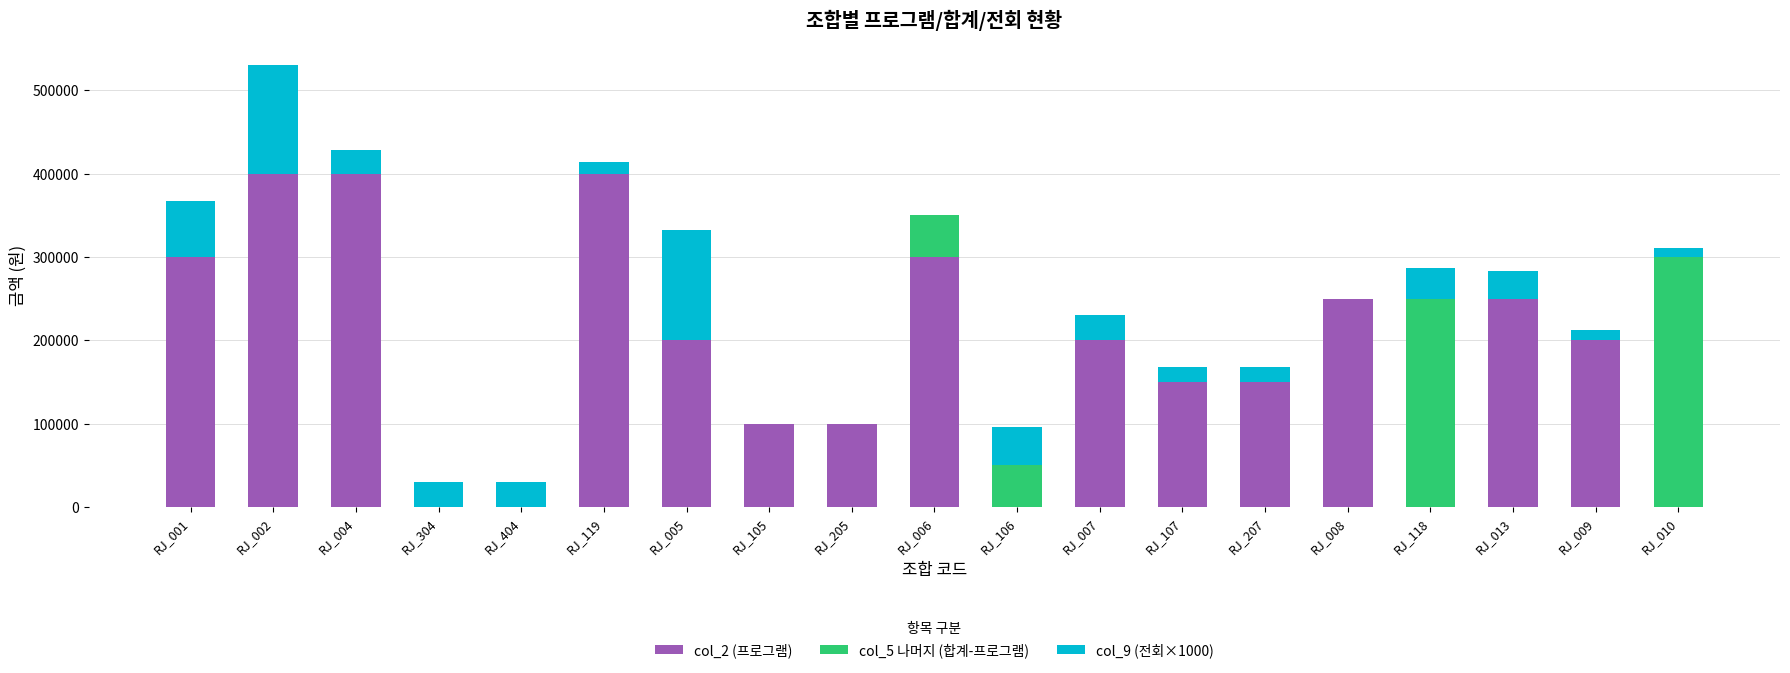

Are the bars horizontal?

No